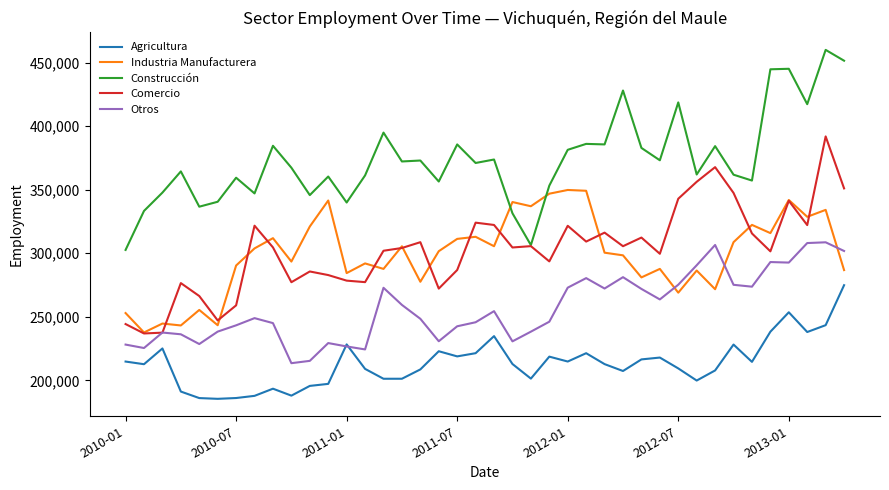

True or false: Otros and Industria Manufacturera cross at least once.

True